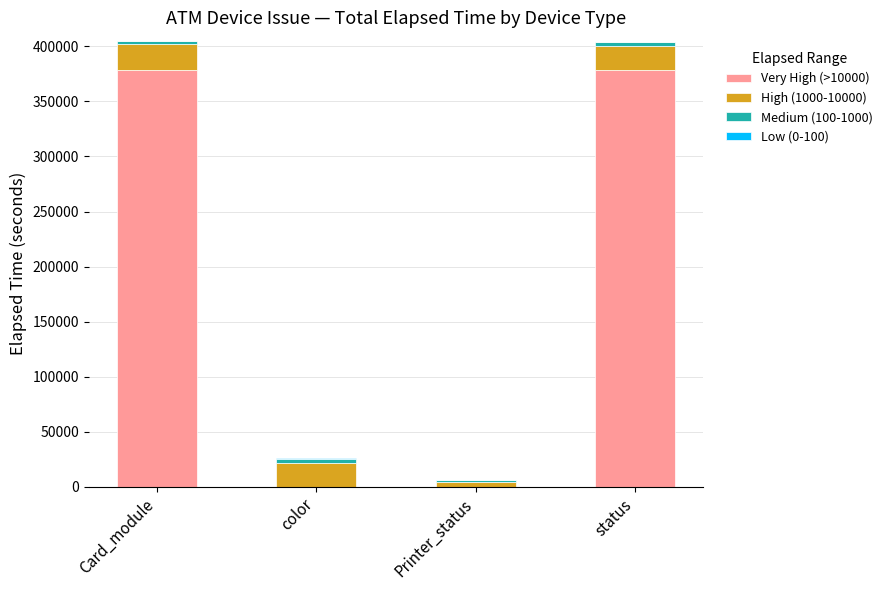

What is the highest value of the Very High (>10000) series?

378631